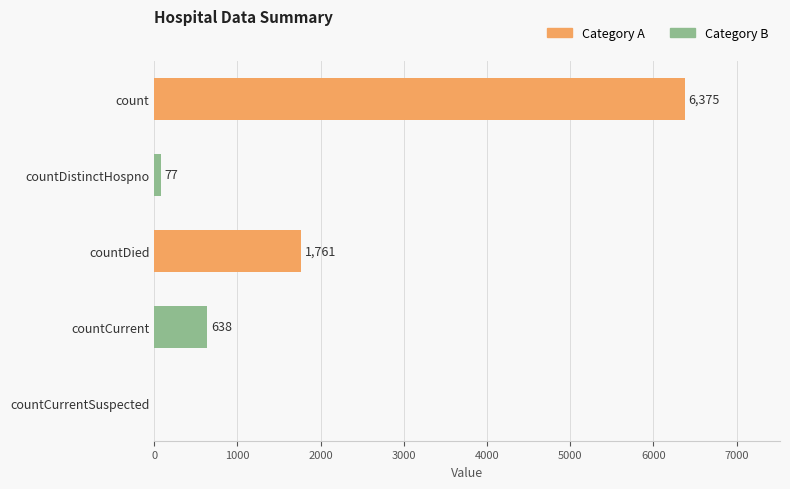

The value at countDied is 1761. True or false?

True